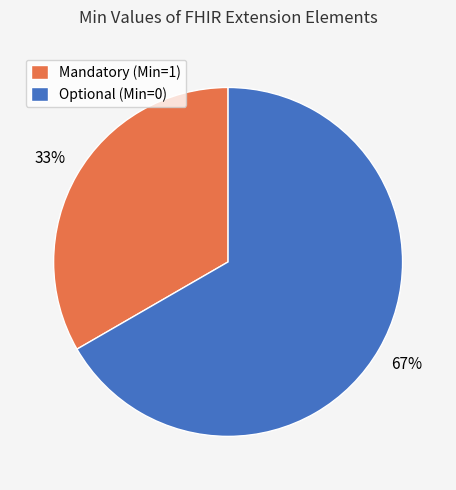

Combined, do Optional (Min=0) and Mandatory (Min=1) account for over 50%?

Yes